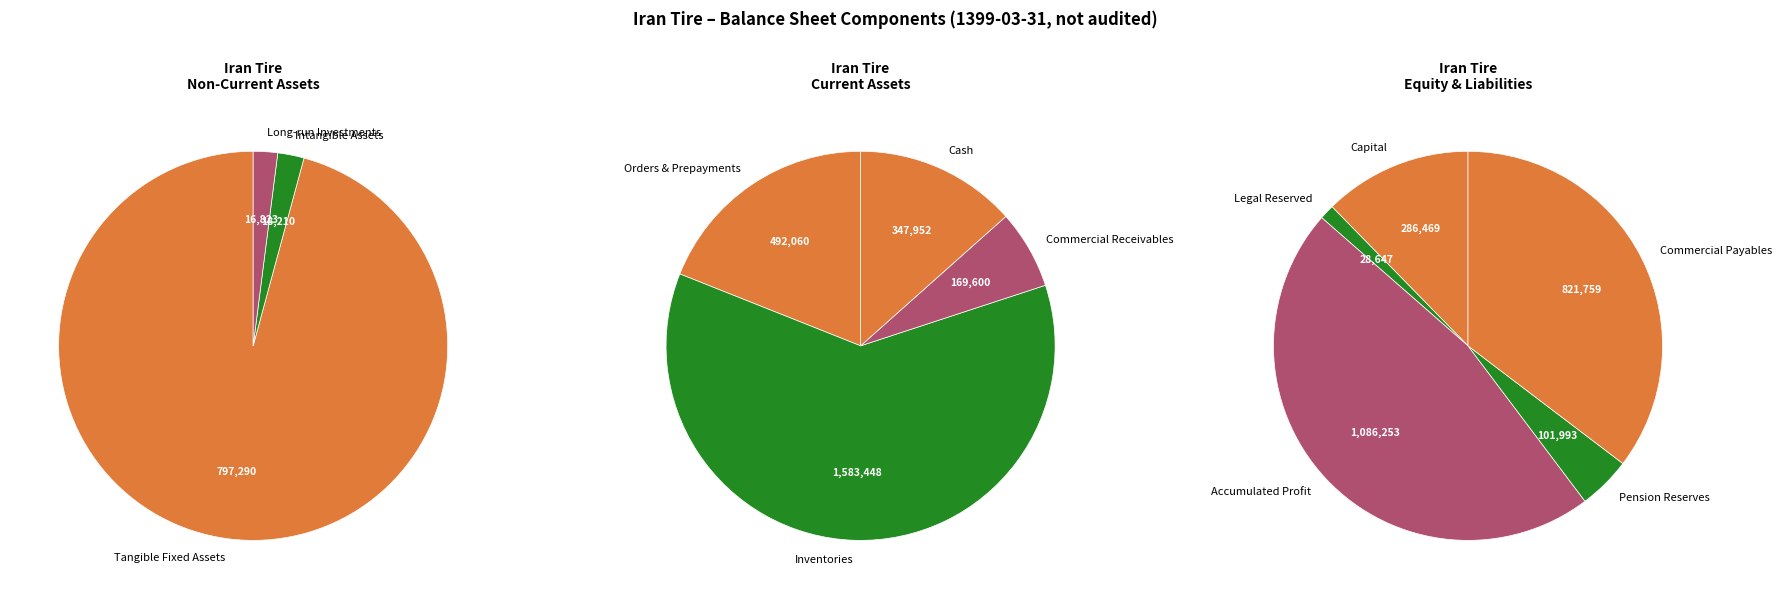

Does commercial_and_other_receivables account for over 50% of the chart?

No